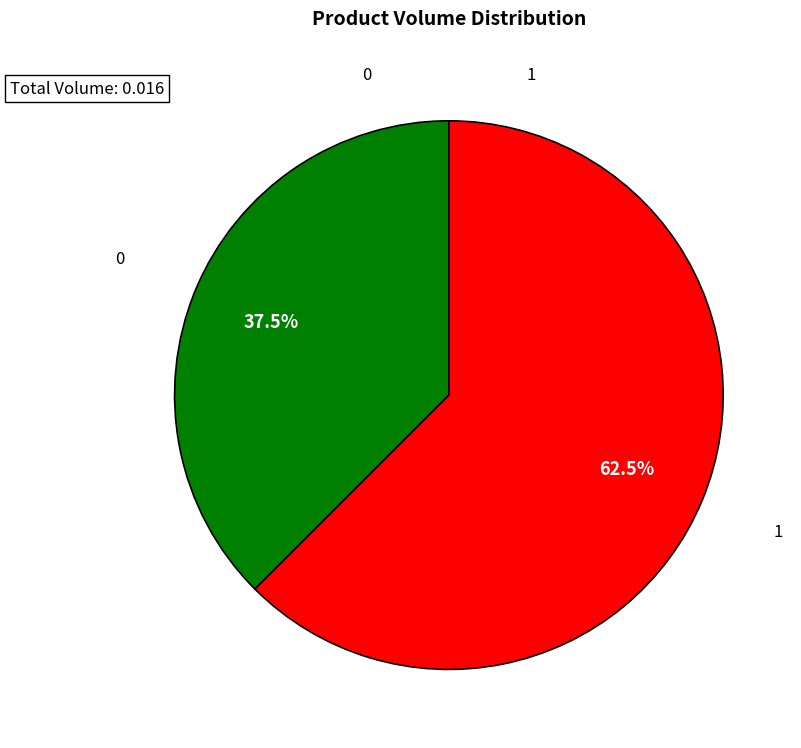

Is the sum of 1 and 0 greater than half?

Yes